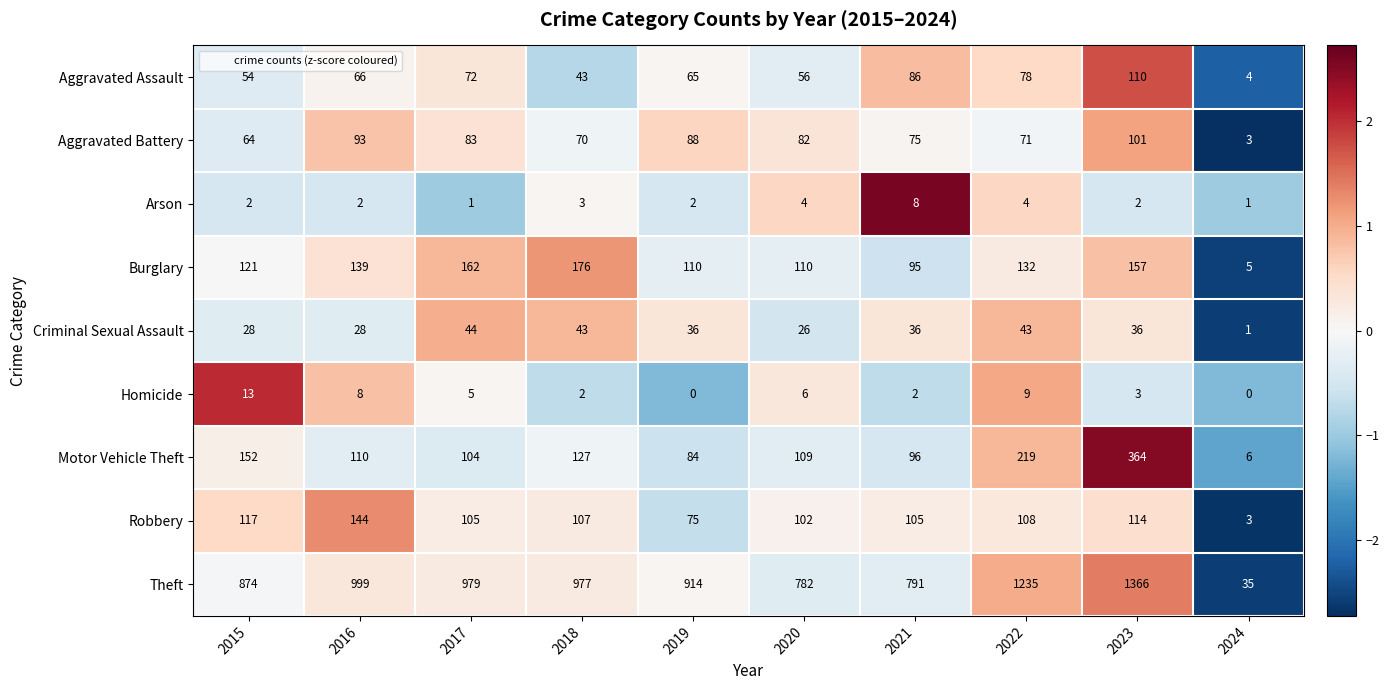

Which series changed the most between 2015 and 2023?

Theft